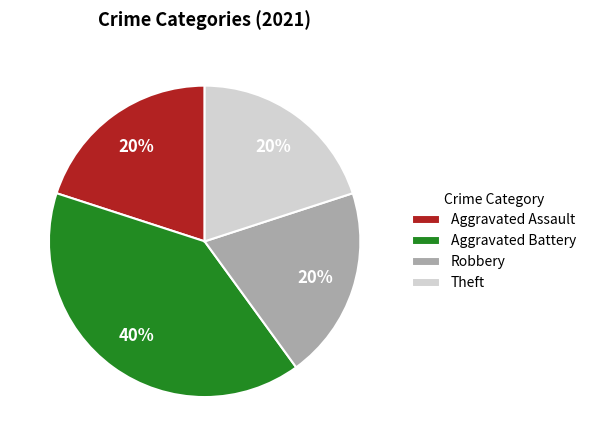

Which category has the biggest portion of the pie?

Aggravated Battery